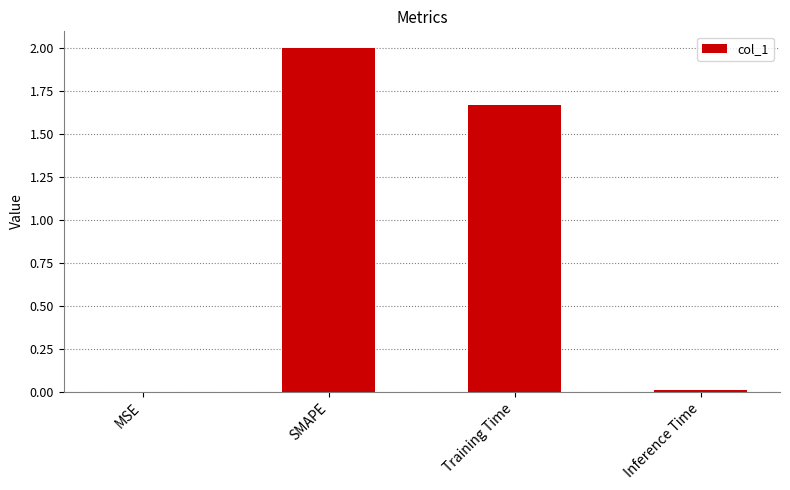

At which label is the value closest to 1?

Training Time